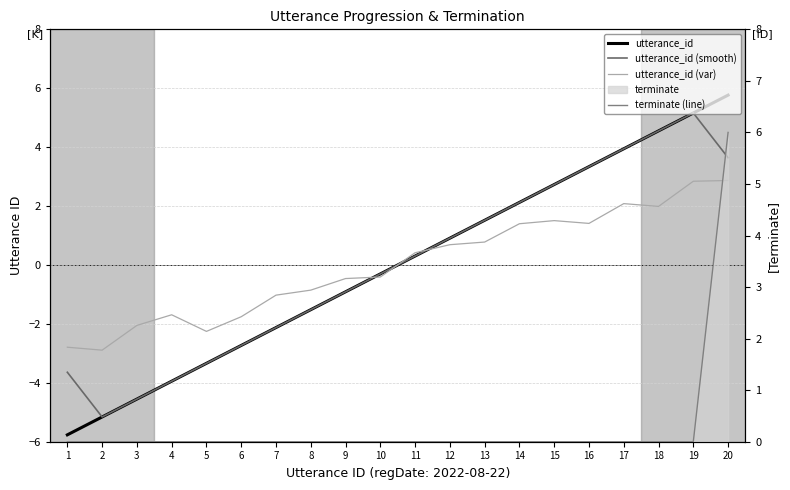

Which label corresponds to the largest value in the chart?

20